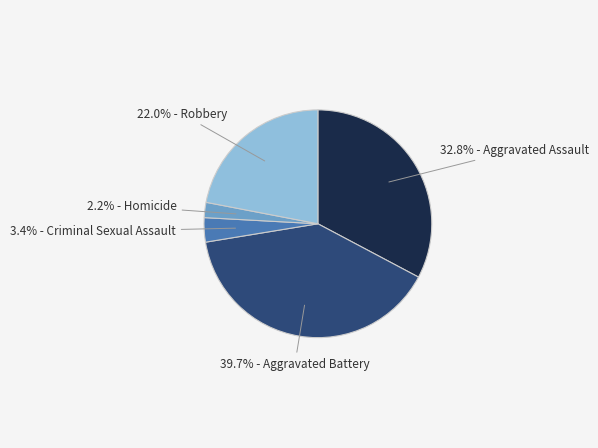

Is there a majority slice in this chart?

No